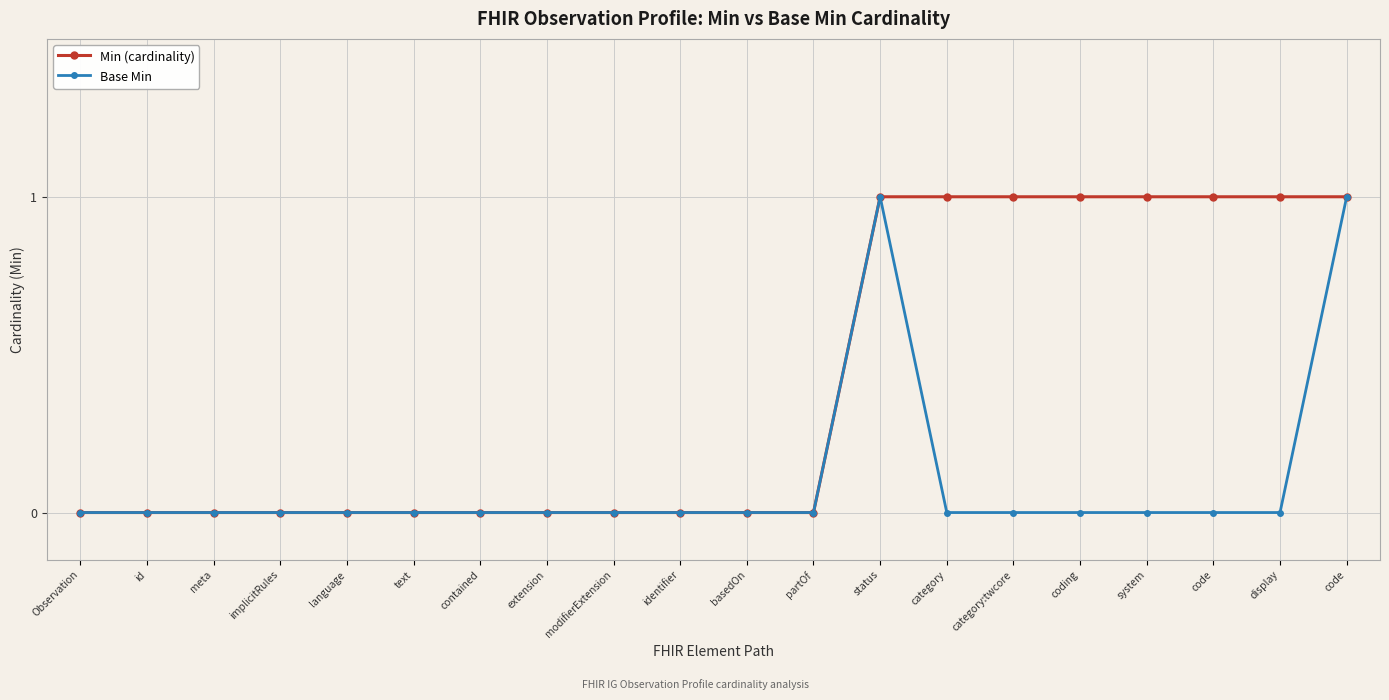

Reading right to left, transcribe all the data shown in this chart.

Min (cardinality): code=1	display=1	code=1	system=1	coding=1	category:twcore=1	category=1	status=1	partOf=0	basedOn=0	identifier=0	modifierExtension=0	extension=0	contained=0	text=0	language=0	implicitRules=0	meta=0	id=0	Observation=0
Base Min: code=1	display=0	code=0	system=0	coding=0	category:twcore=0	category=0	status=1	partOf=0	basedOn=0	identifier=0	modifierExtension=0	extension=0	contained=0	text=0	language=0	implicitRules=0	meta=0	id=0	Observation=0